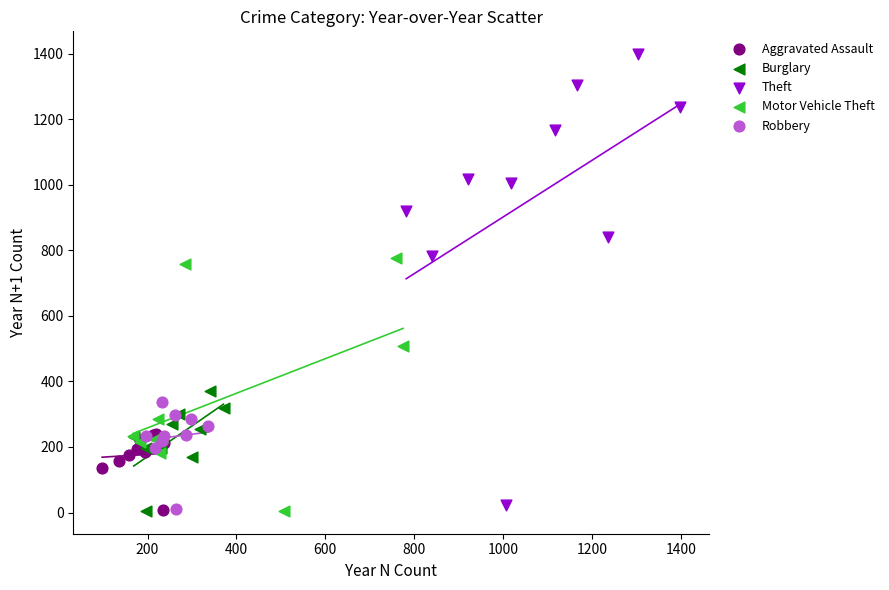

Which series has the largest Y range (max minus min)?

Theft